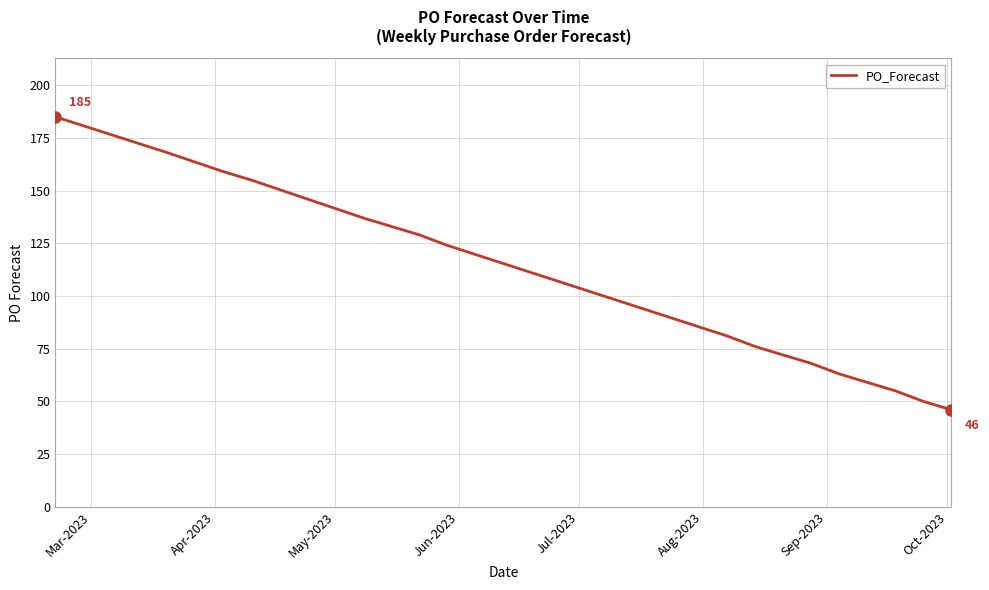

What is the greatest value displayed?

185